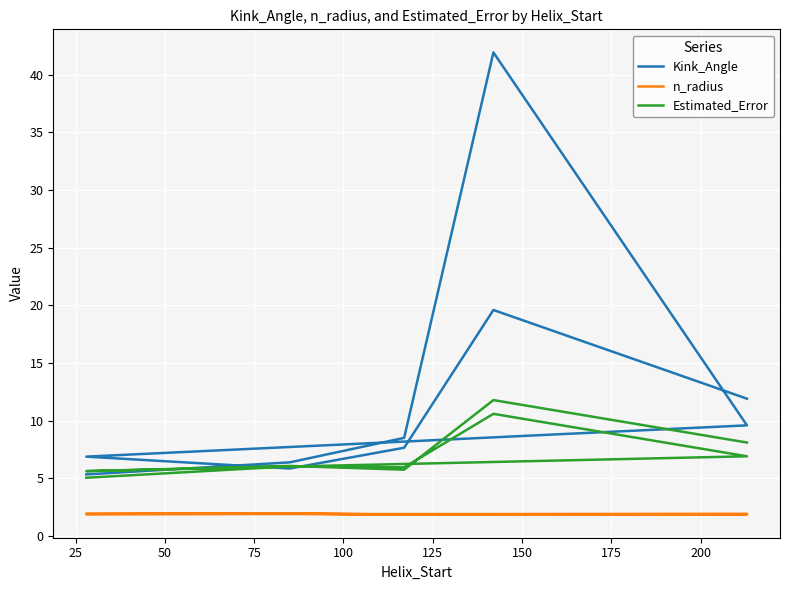

In Estimated_Error, how many points are higher than both neighbors (excluding endpoints)?

4